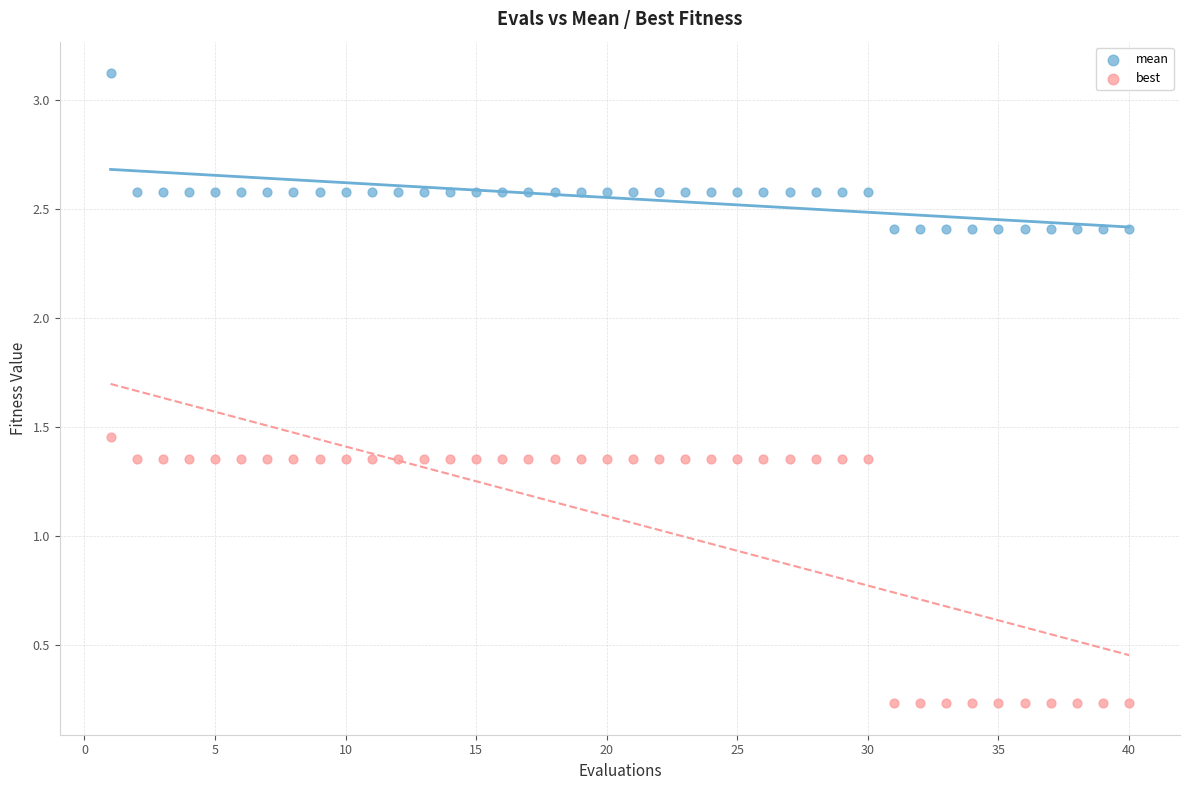

Which series reaches the minimum Y coordinate?

best